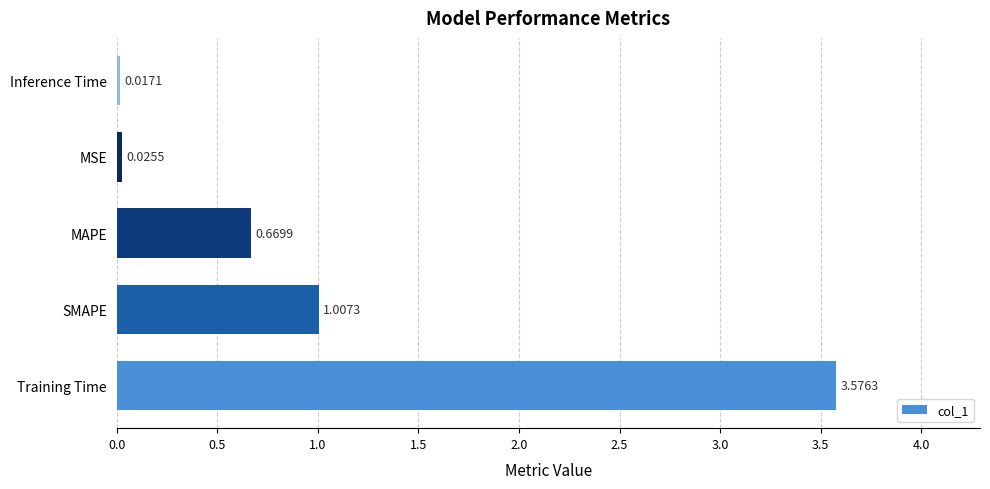

At which label is the value closest to 1?

SMAPE